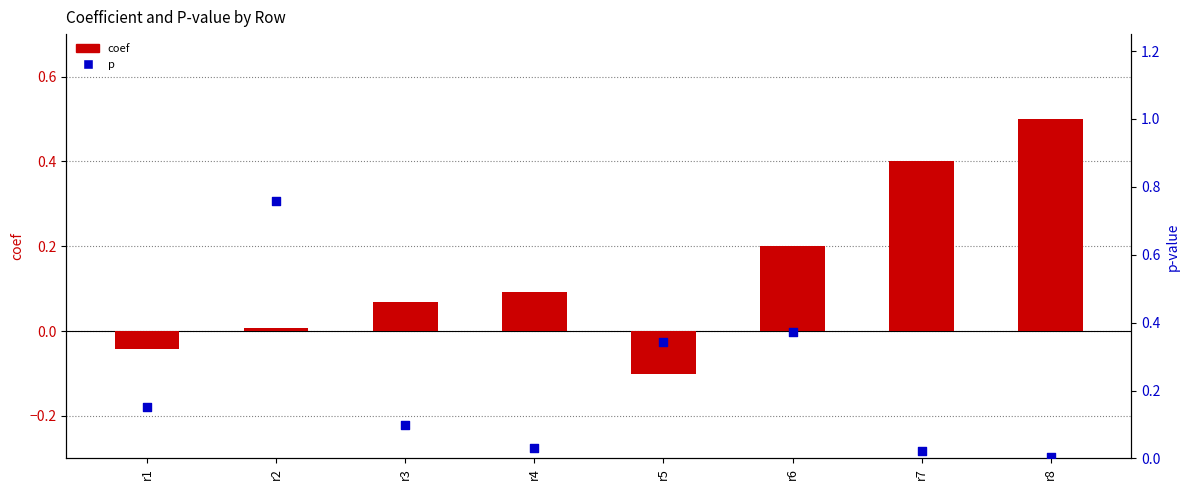

At which category is the sum across all series the highest?

r2